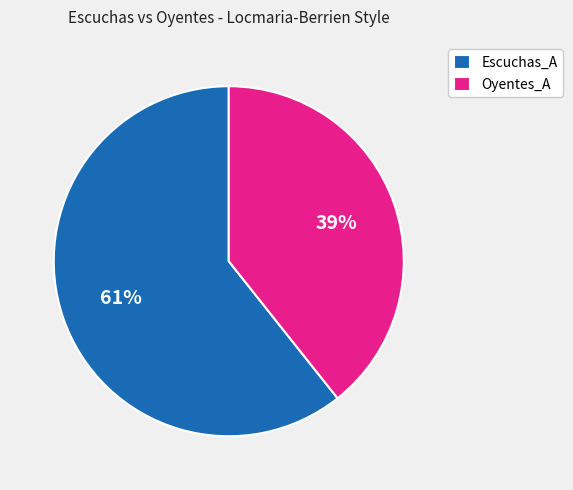

Which slice is the smallest?

Oyentes_A